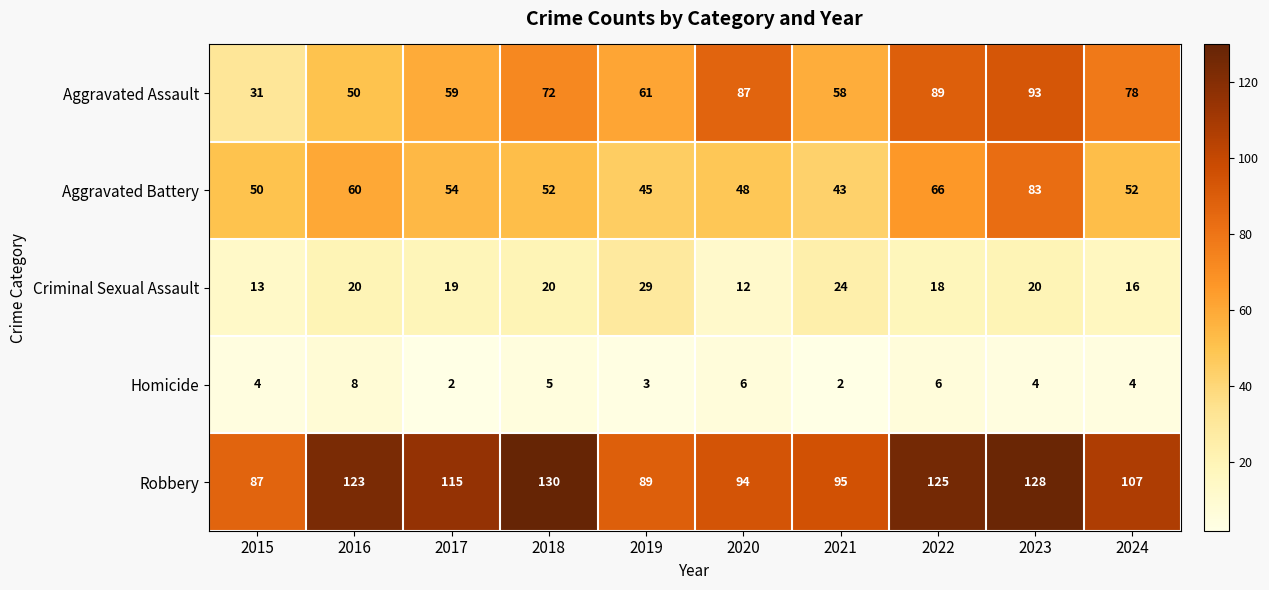

Which series changed the most between 2017 and 2018?

Robbery